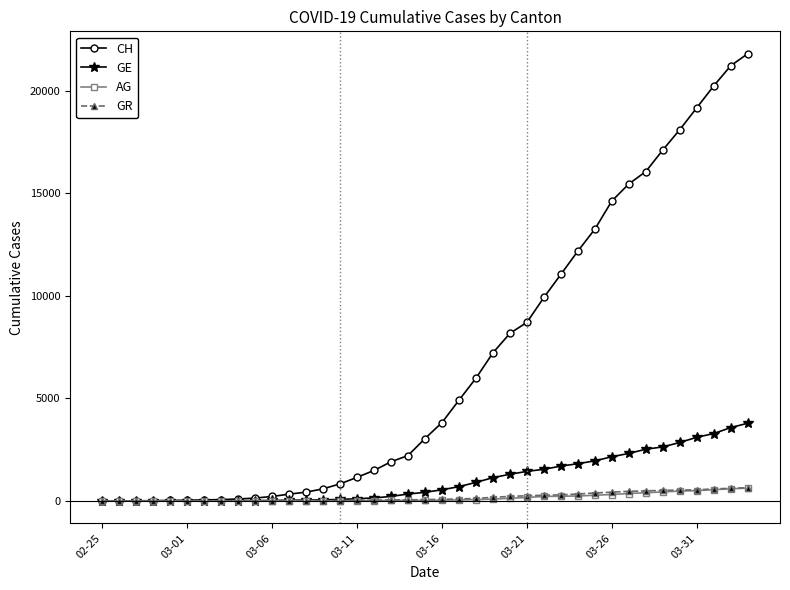

Which series has the largest range (max minus min)?

CH